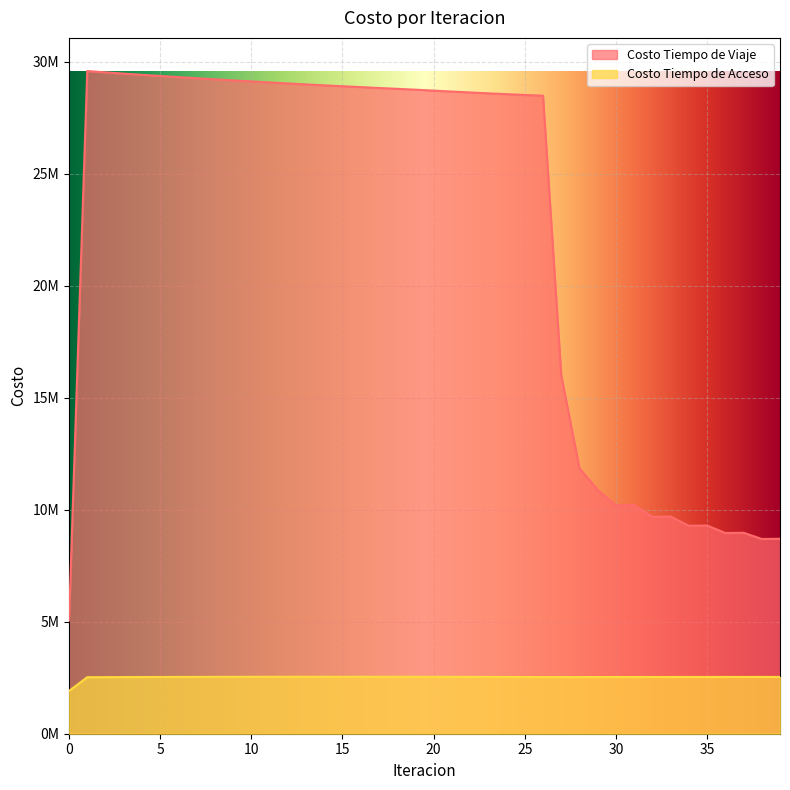

Which series has the largest total across all categories?

Costo Tiempo de Viaje